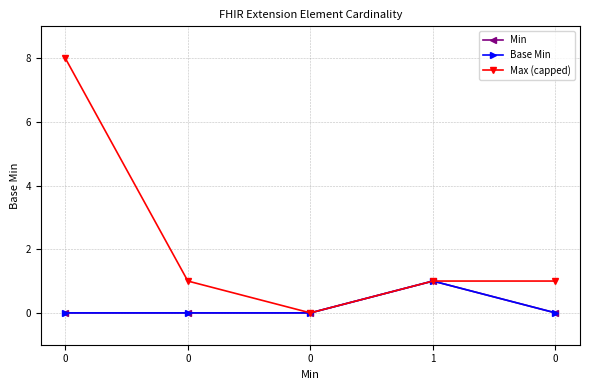

Is this an area chart (filled region under the line)?

No